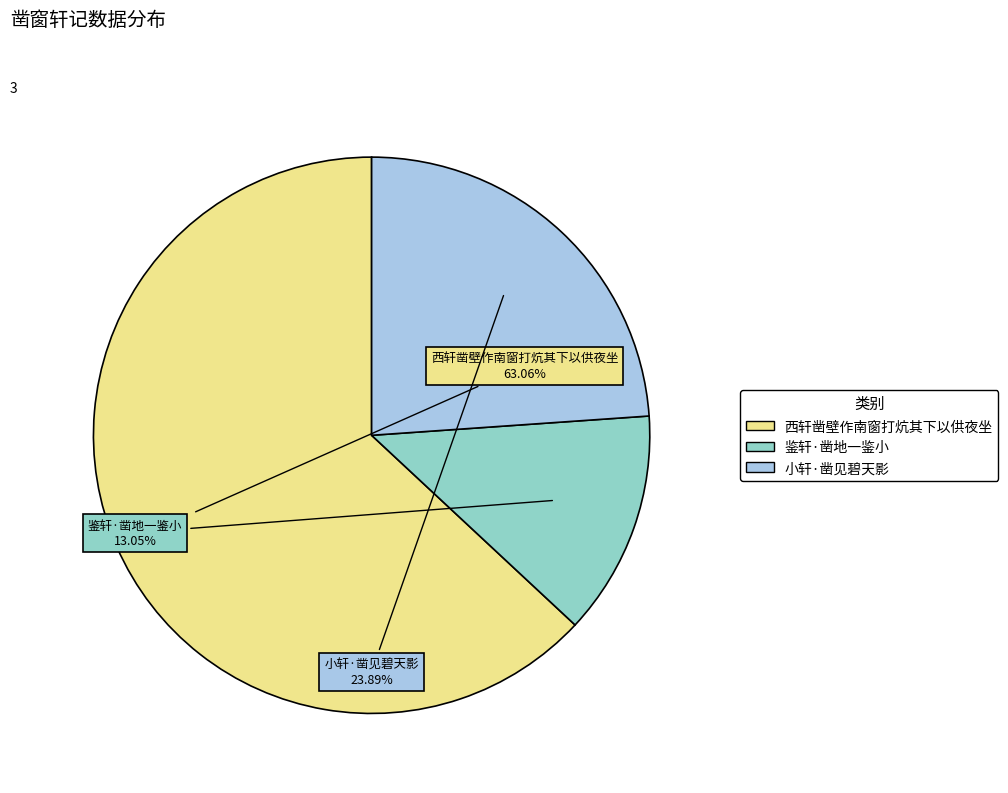

To the nearest percent, what portion does 鉴轩·凿地一鉴小 represent?

13%